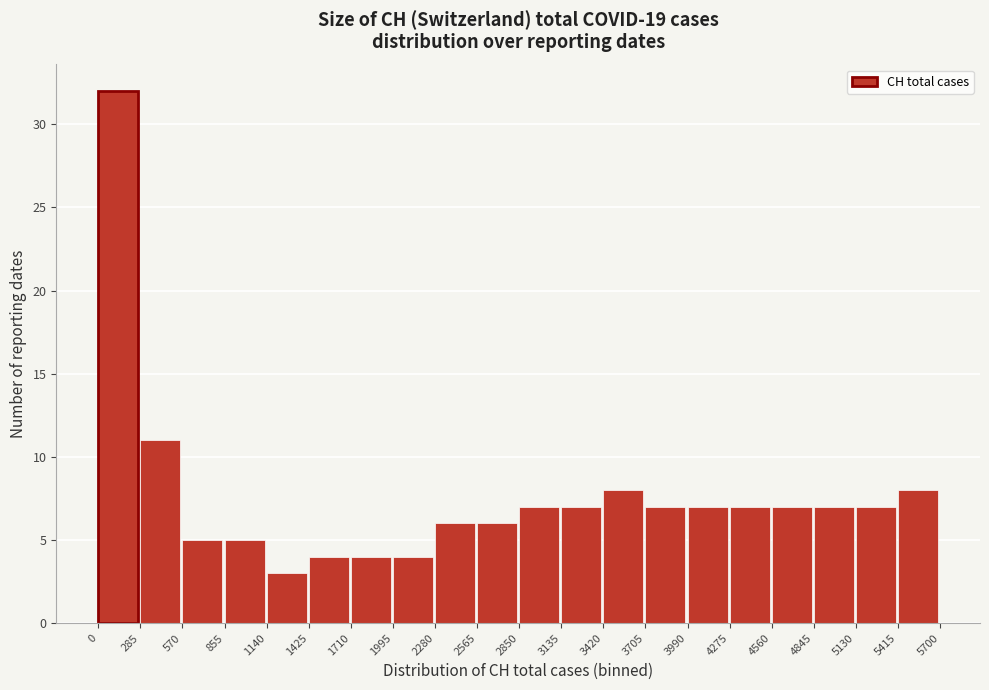

Over which range of the x-axis is the bar tallest?

0 to 285